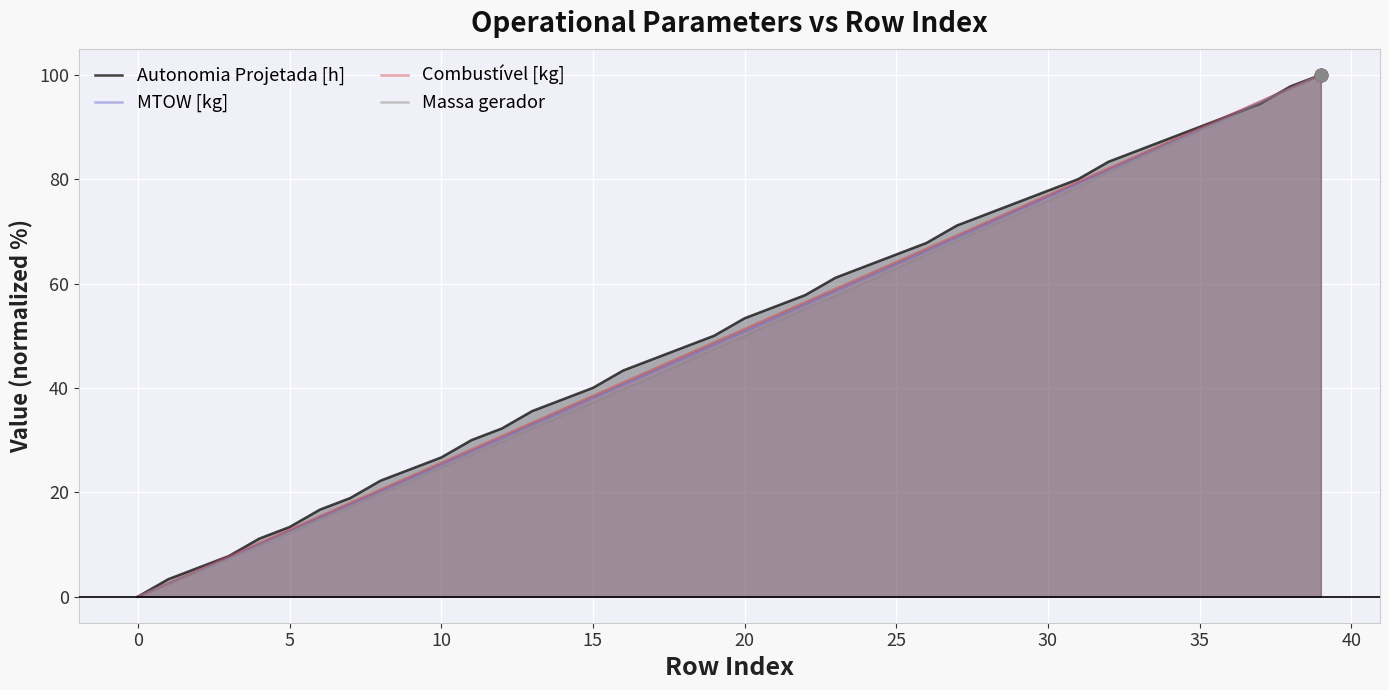

Which series reaches the minimum Y coordinate?

Autonomia Projetada [h]